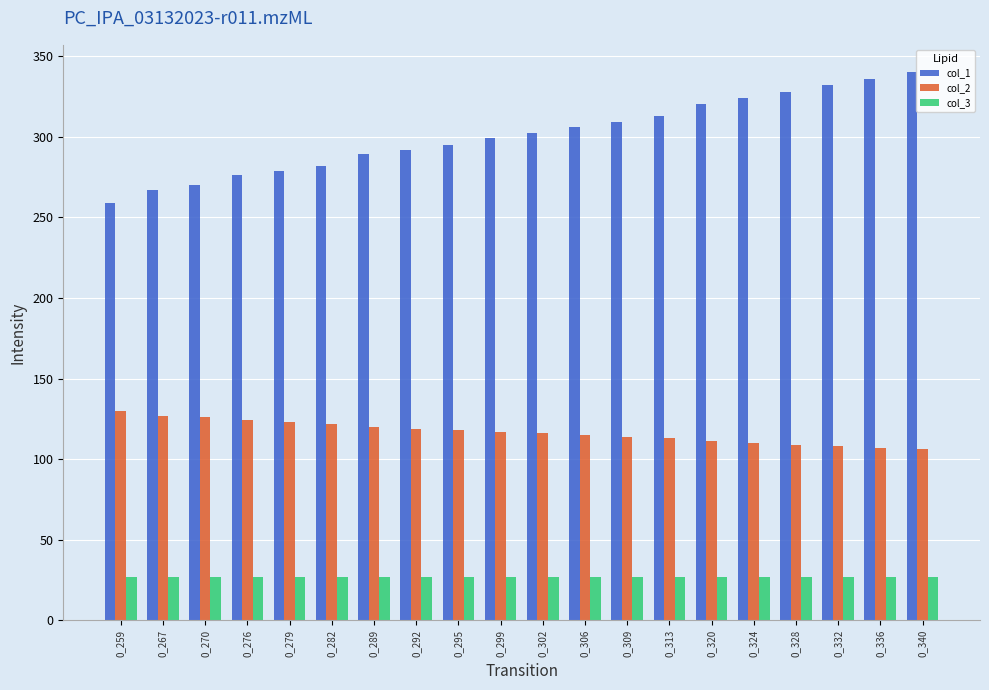

The value of col_1 at 0_282 is 196. True or false?

False